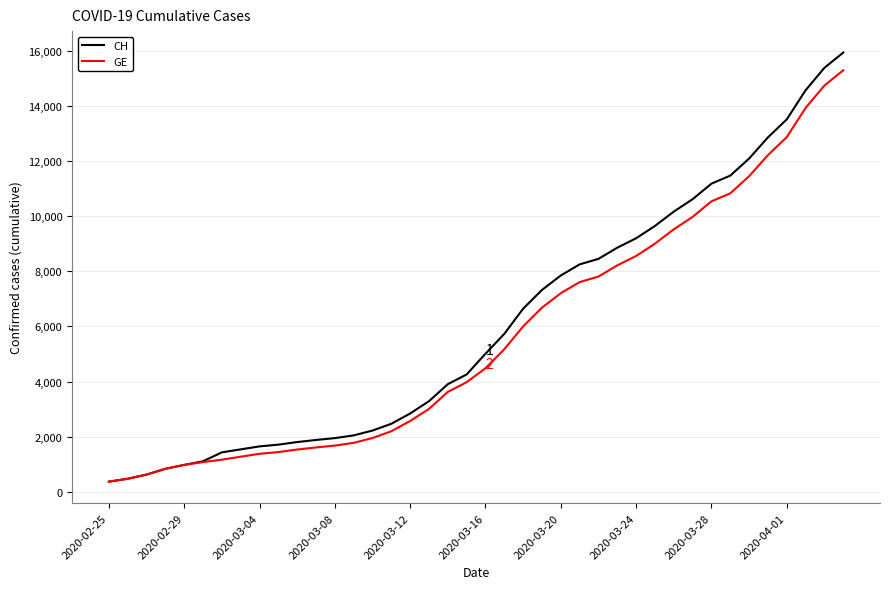

What is the smallest value displayed?

375